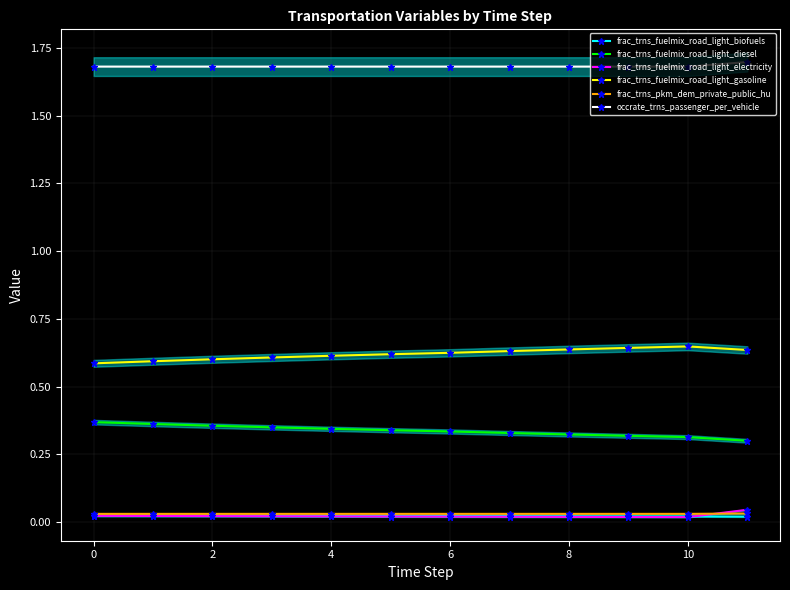

Reading left to right, list all the values displayed in this chart.

frac_trns_fuelmix_road_light_biofuels: 0.0	0.0	0.0	0.0	0.0	0.0	0.0	0.0	0.0	0.0	0.0	0.0
frac_trns_fuelmix_road_light_diesel: 0.4	0.4	0.4	0.3	0.3	0.3	0.3	0.3	0.3	0.3	0.3	0.3
frac_trns_fuelmix_road_light_electricity: 0.0	0.0	0.0	0.0	0.0	0.0	0.0	0.0	0.0	0.0	0.0	0.0
frac_trns_fuelmix_road_light_gasoline: 0.6	0.6	0.6	0.6	0.6	0.6	0.6	0.6	0.6	0.6	0.6	0.6
frac_trns_pkm_dem_private_public_hu: 0.0	0.0	0.0	0.0	0.0	0.0	0.0	0.0	0.0	0.0	0.0	0.0
occrate_trns_passenger_per_vehicle: 1.7	1.7	1.7	1.7	1.7	1.7	1.7	1.7	1.7	1.7	1.7	1.7